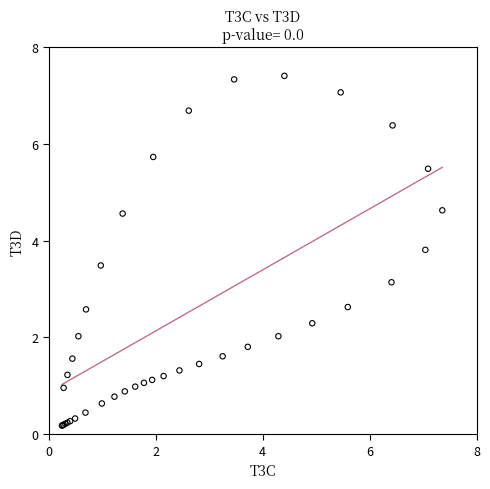

What Y value in the scatter plot is closest to 3?

3.1